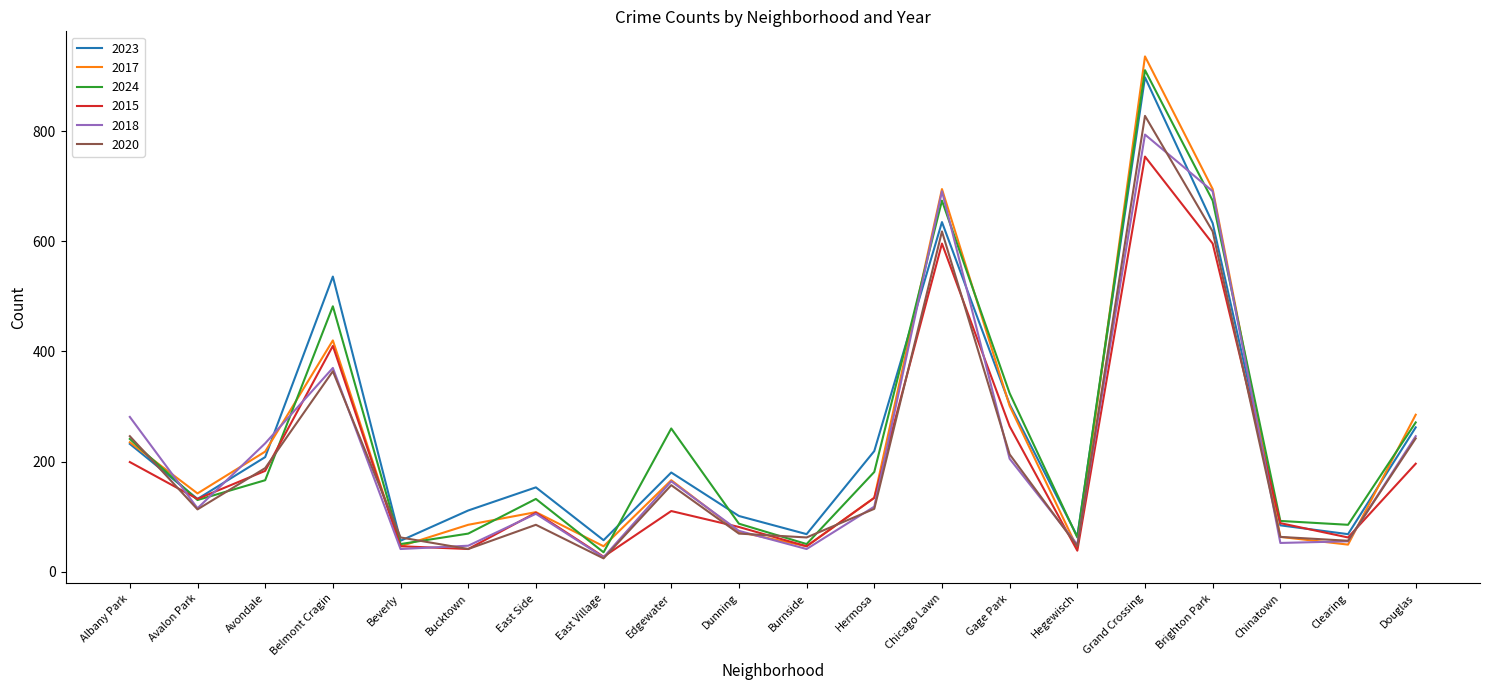

At how many categories does at least one series exceed 660?

3